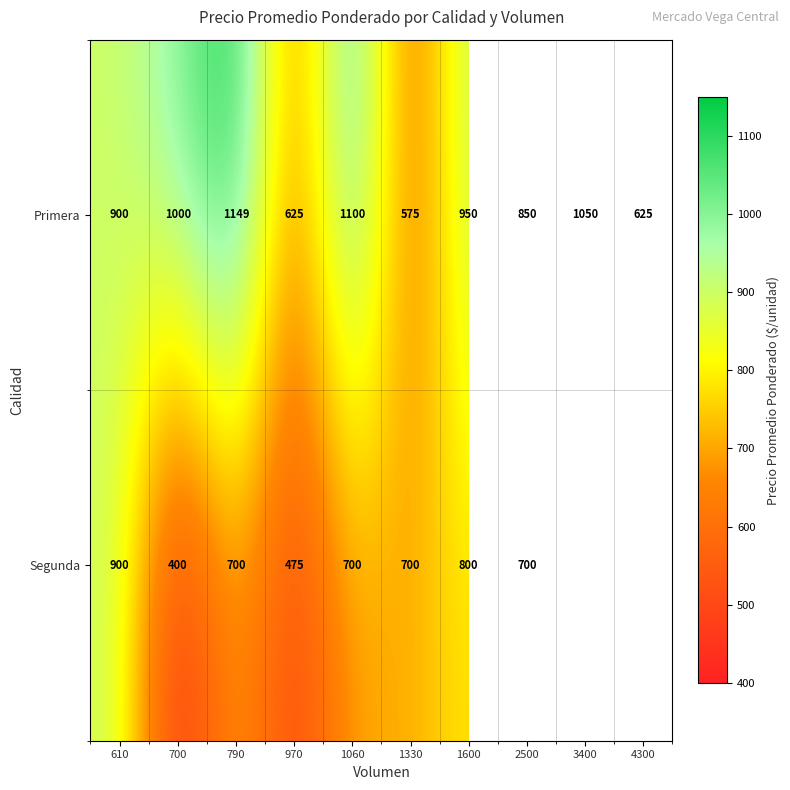

At which label is Primera closest to 862?

2500